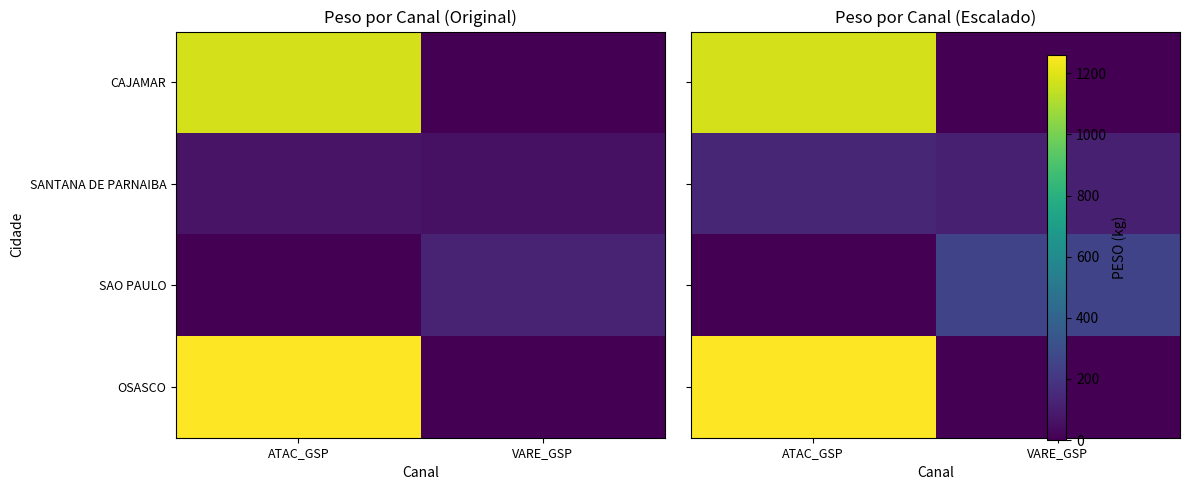

At how many categories does at least one series exceed 41?

2